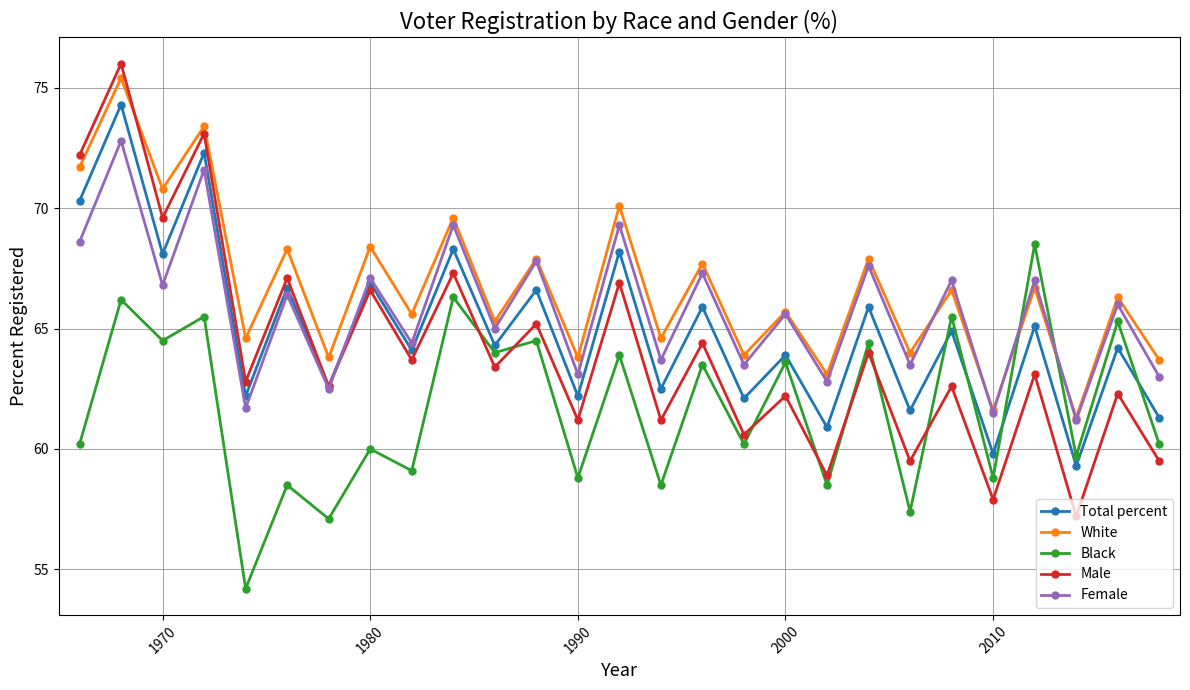

Which series has the widest spread of values?

Male